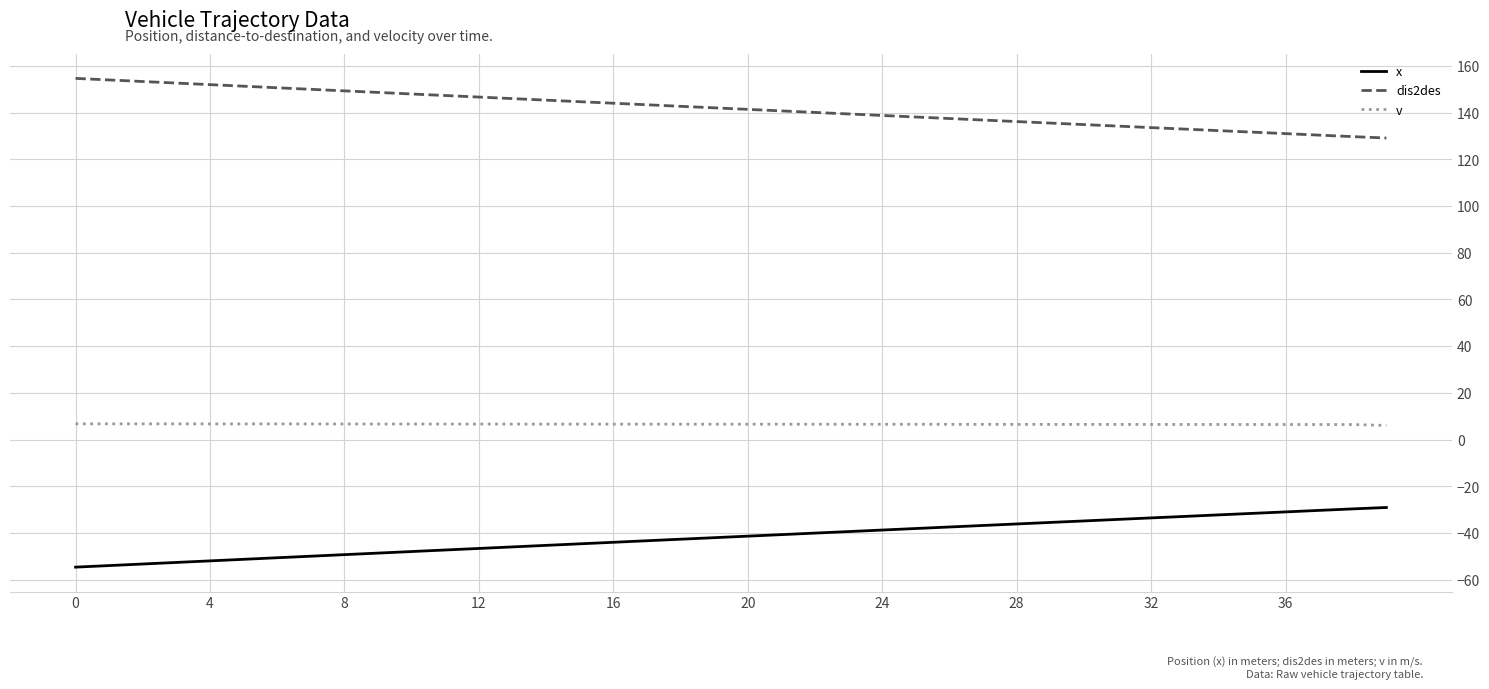

Which series has the largest total across all categories?

dis2des